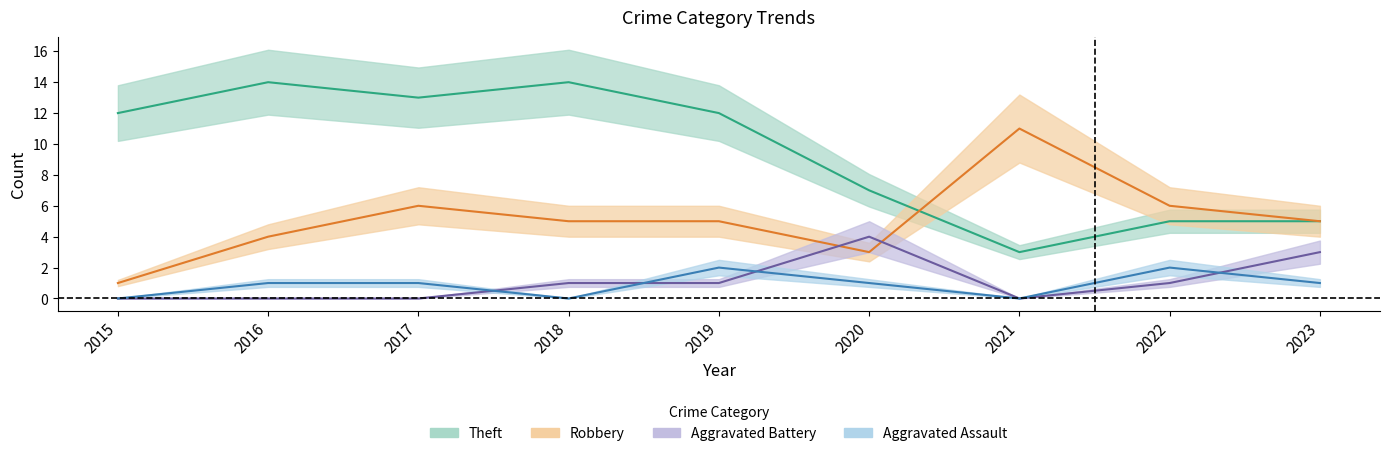

True or false: Aggravated Assault has more than 2 points higher than both neighbors.

False